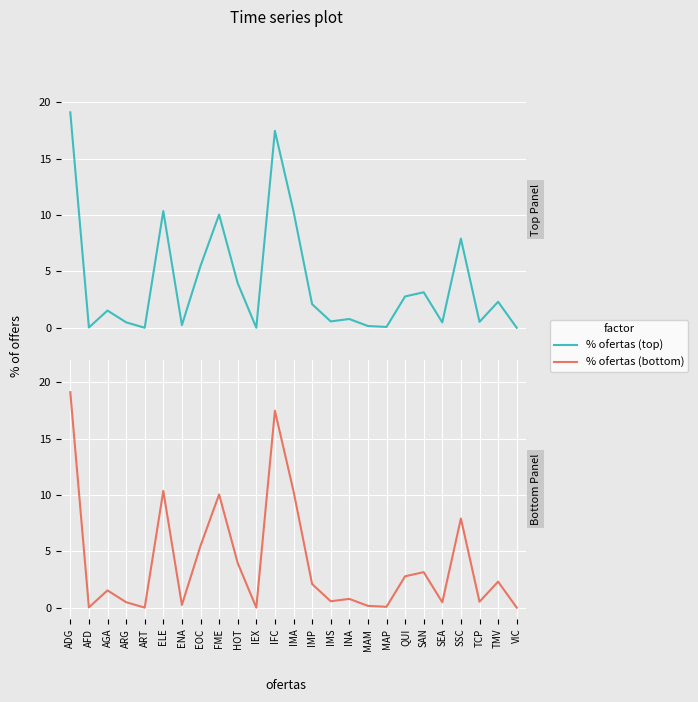

Which series changed the most between ENA and IFC?

% ofertas (teal)